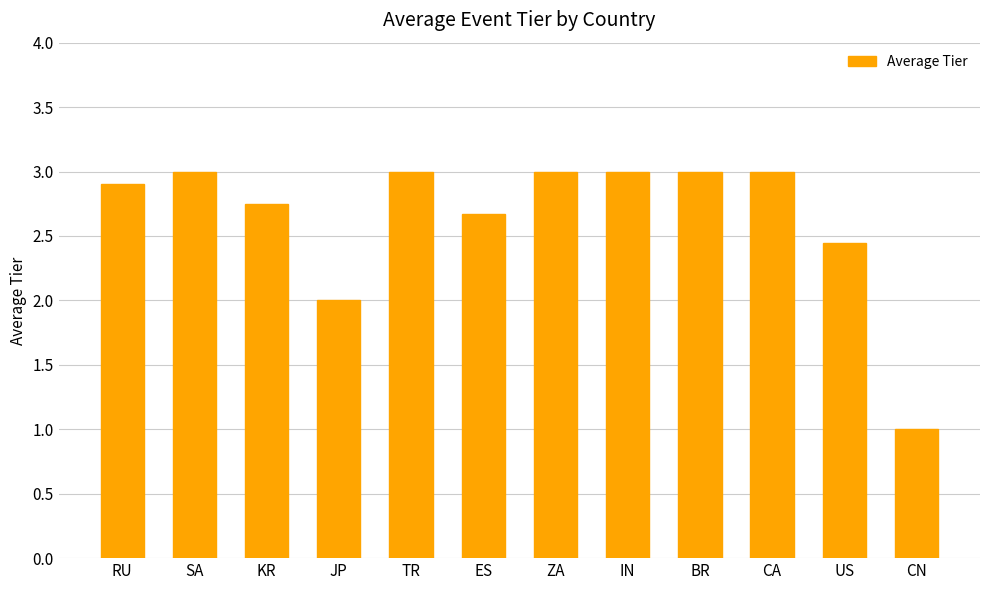

The chart shows a value of 3.0 at SA. True or false?

True